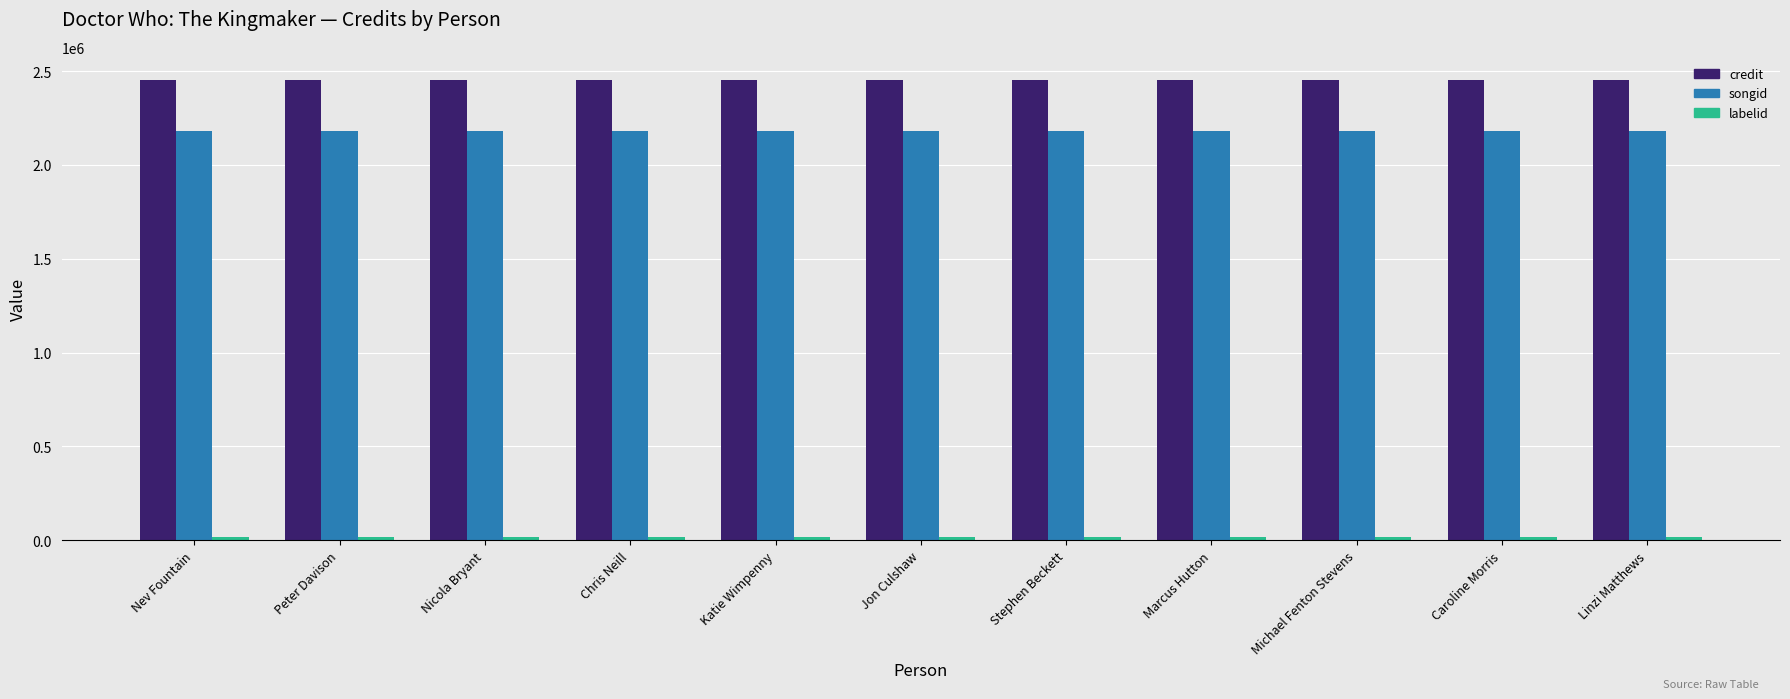

What is the smallest value displayed?

16092